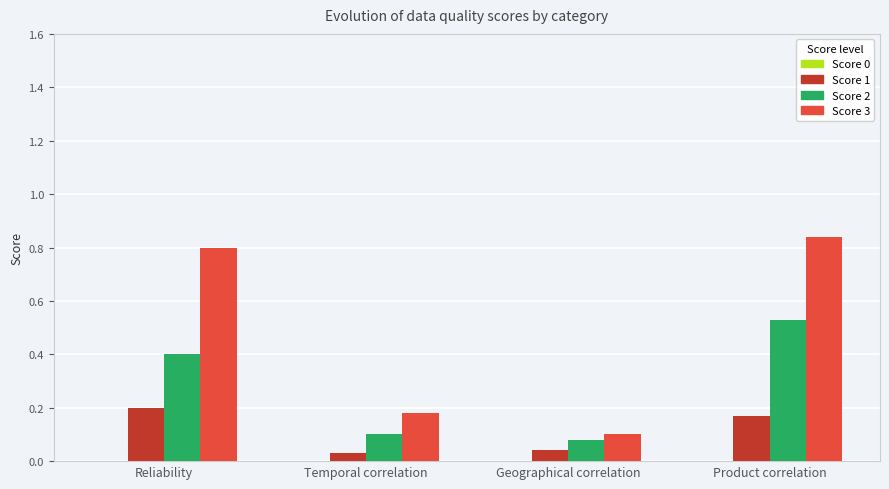

How many bars are there in each group?

3